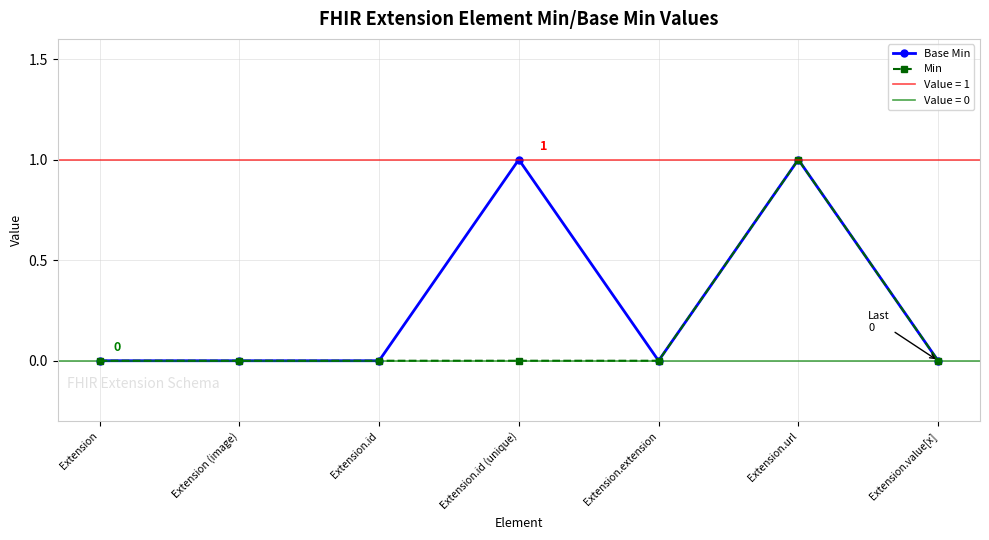

The Min series shows 0 at Extension.id. True or false?

True